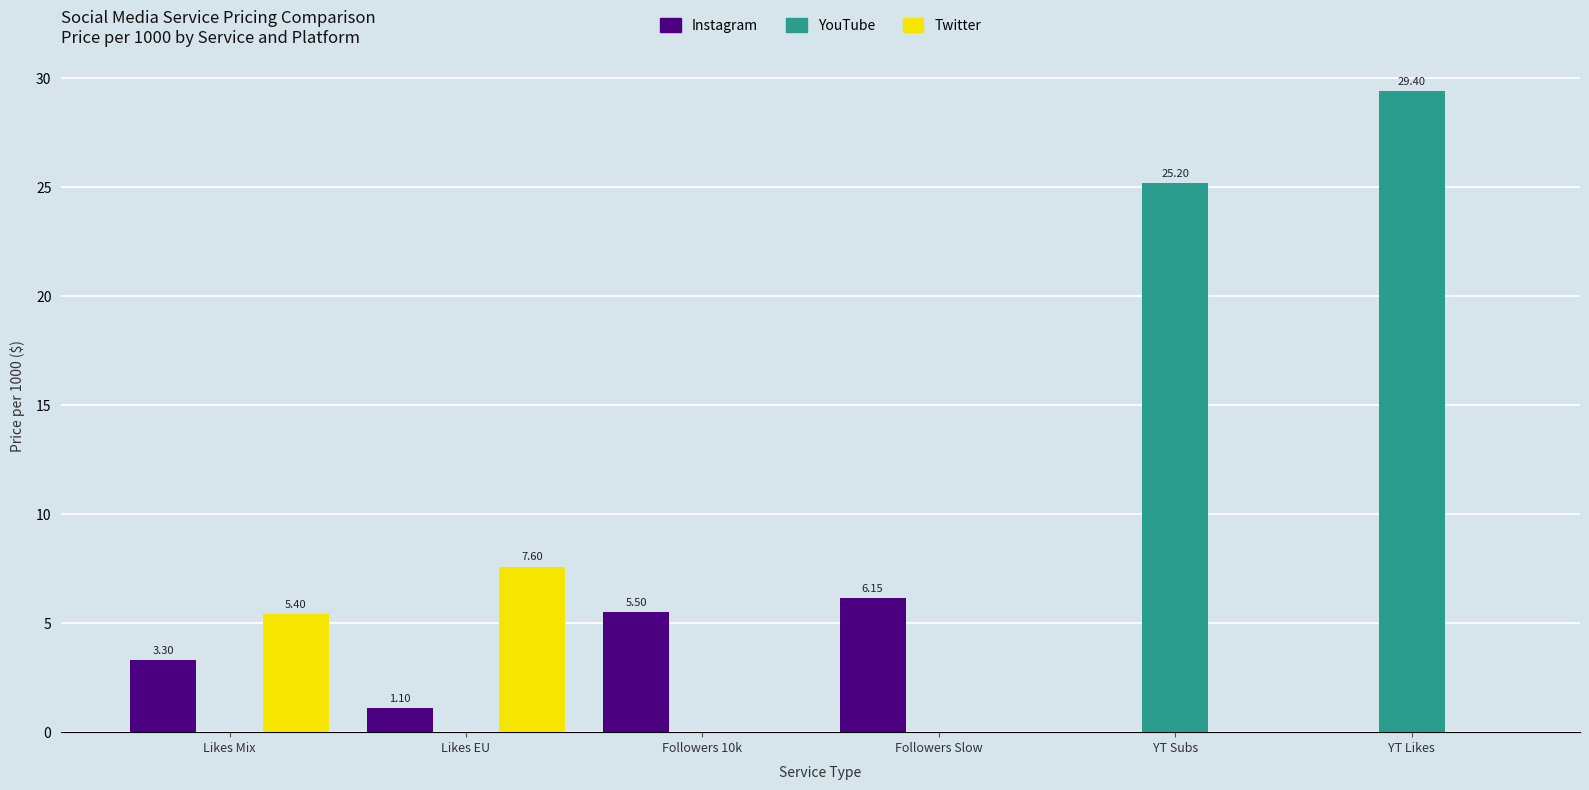

What is the average value of the YouTube series?

9.1